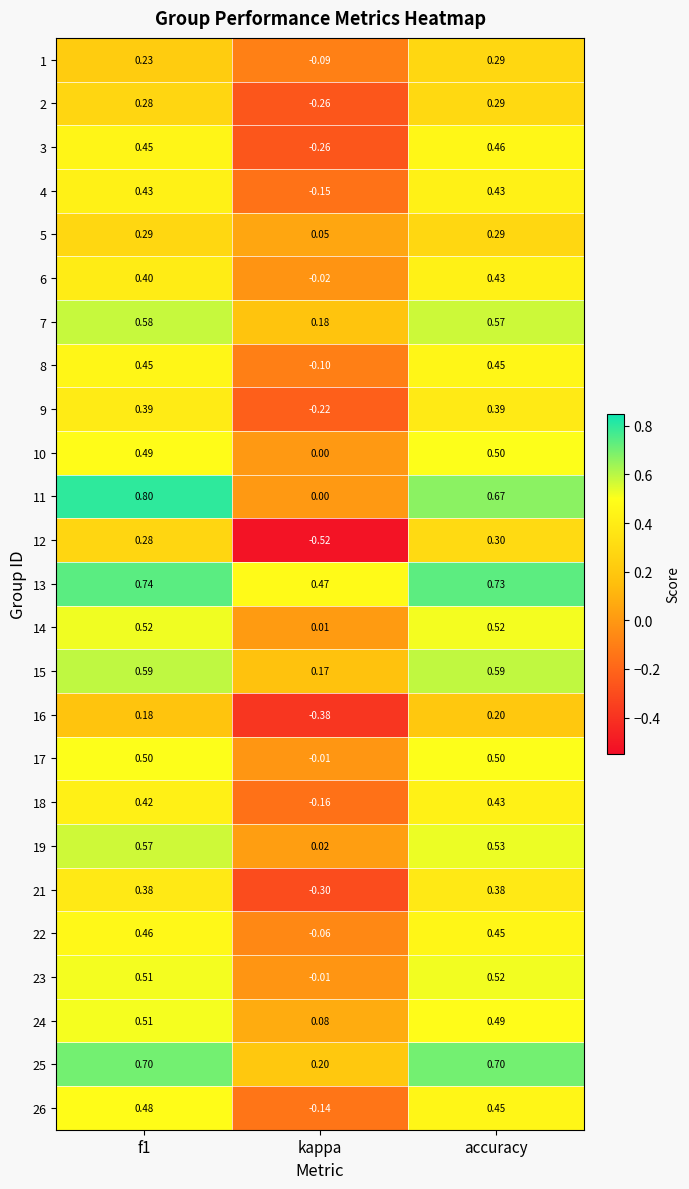

At which category does the chart reach its minimum across all series?

kappa